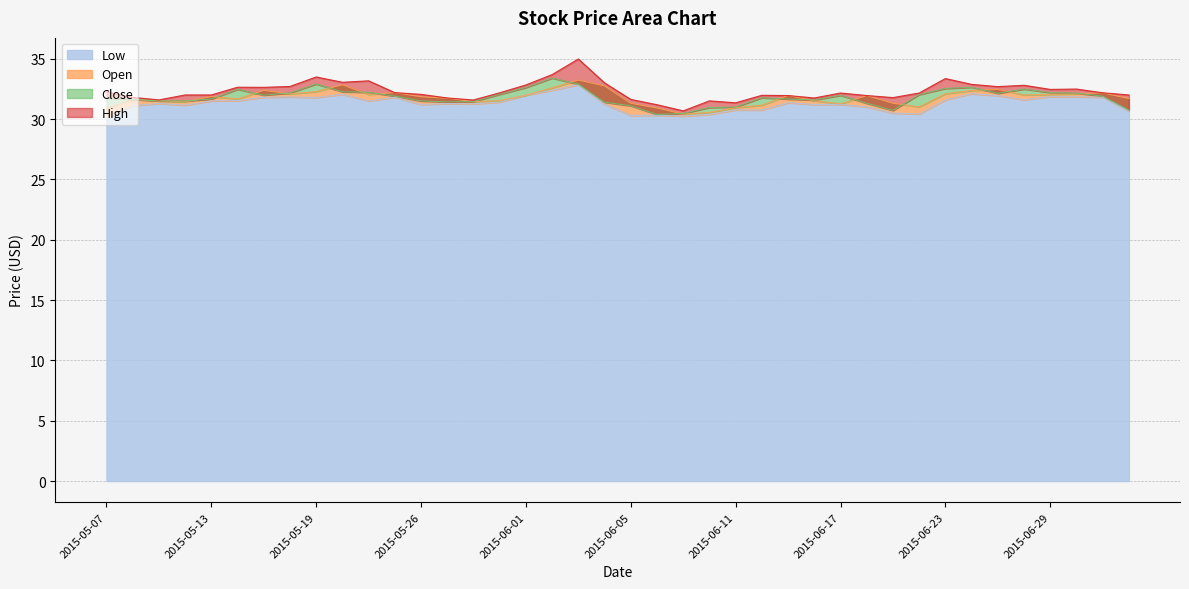

True or false: Low and High intersect in this chart.

False